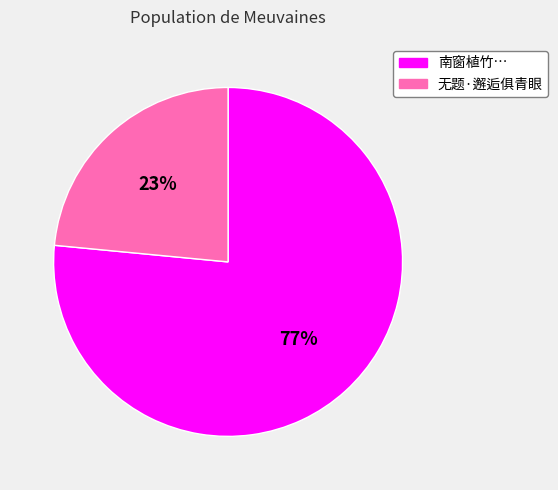

To the nearest percent, what is the average slice percentage?

50%